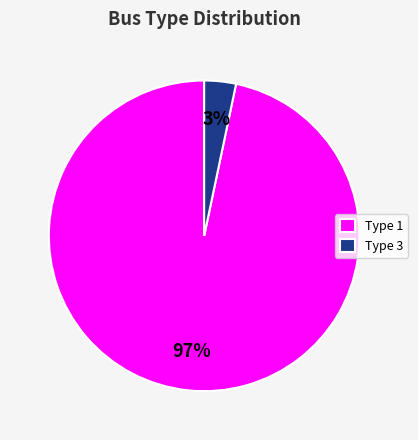

How many slices are in this pie chart?

2